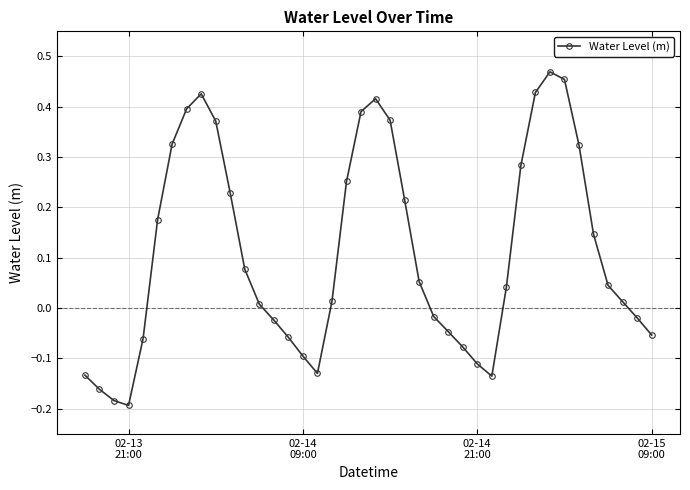

How many points are lower than both their immediate neighbors (excluding endpoints)?

3